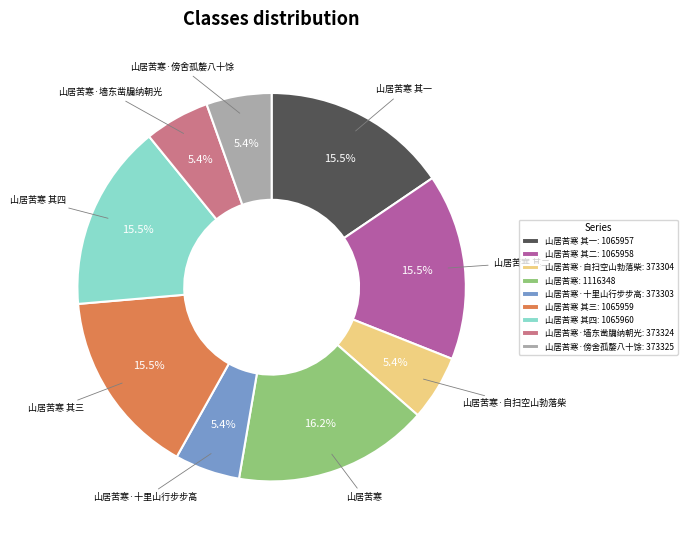

To the nearest percent, what percentage of the pie is 山居苦寒·自扫空山勃落柴?

5%